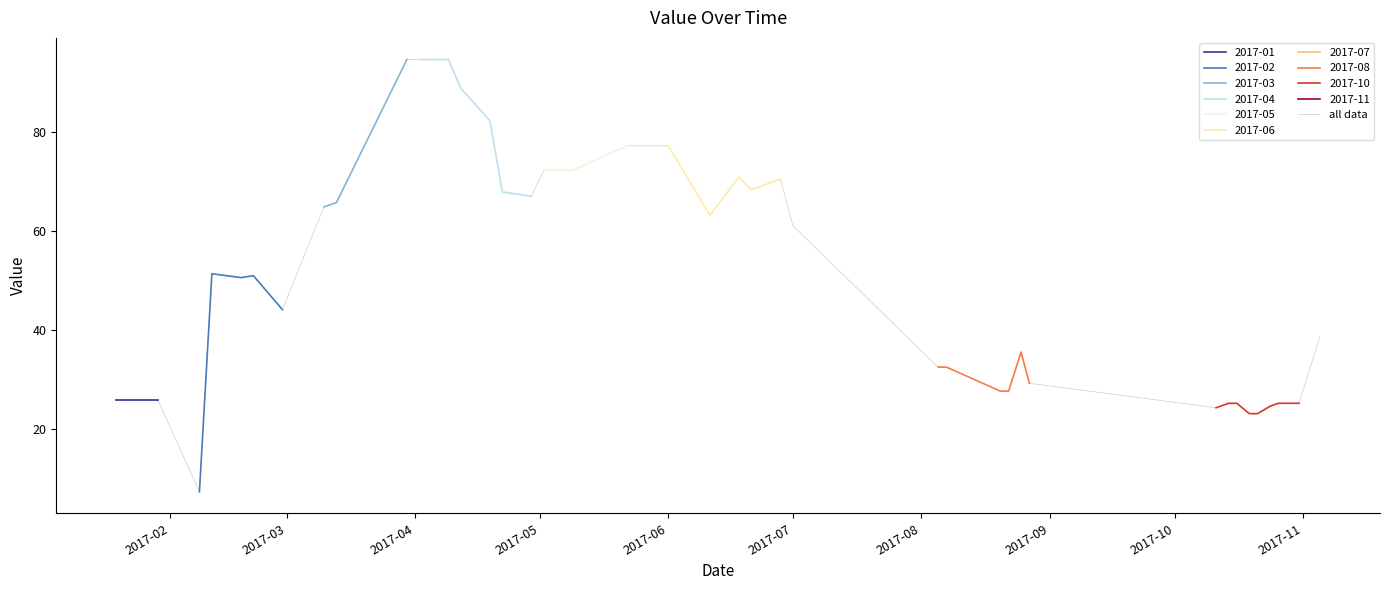

Reading left to right, what are all the values shown in this chart?

25.8	25.8	7.3	51.4	50.6	51.0	44.2	64.9	65.8	94.8	94.8	94.8	88.9	82.3	68.0	67.1	72.3	72.3	77.3	77.3	63.2	71.0	68.4	70.6	61.1	32.5	32.5	27.7	27.7	35.6	29.3	24.3	25.2	25.2	23.1	23.1	24.6	25.2	25.2	38.7